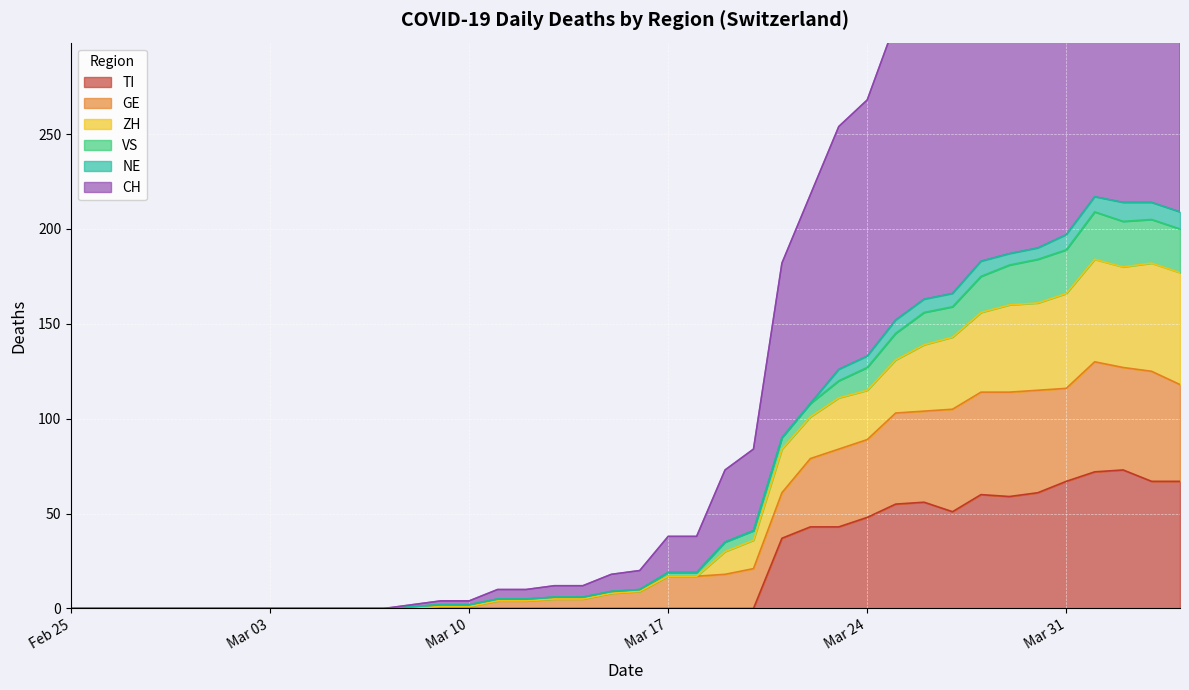

What is the label of the 2nd point from the left?

2020-02-26